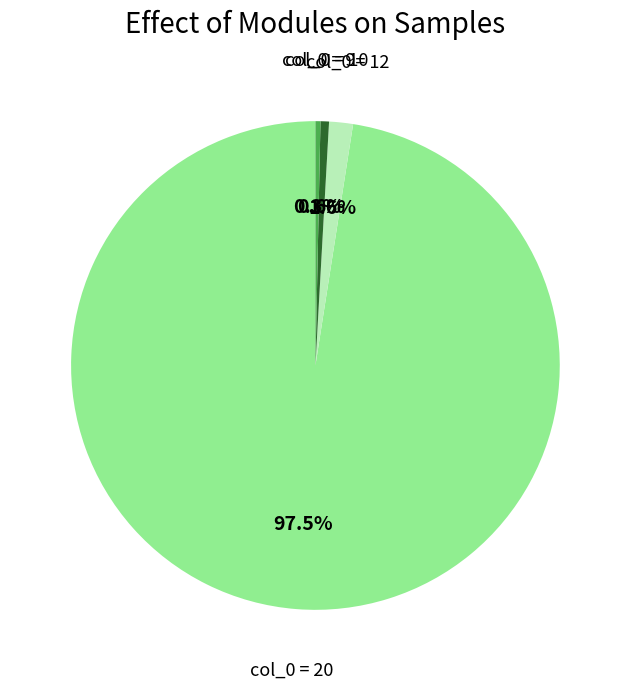

Which category has the biggest portion of the pie?

col_0 = 20